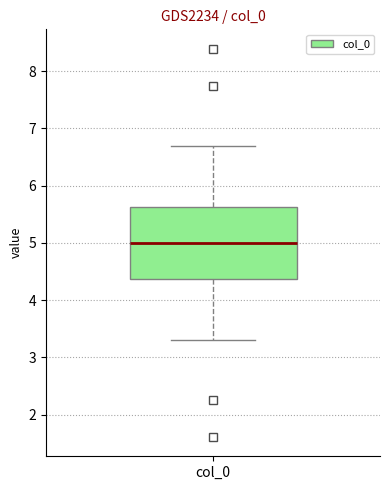

Where is the upper edge of the box for col_0 on the y-axis? The values are not printed on the chart, so give them approximately, as read against the axis.

5.6